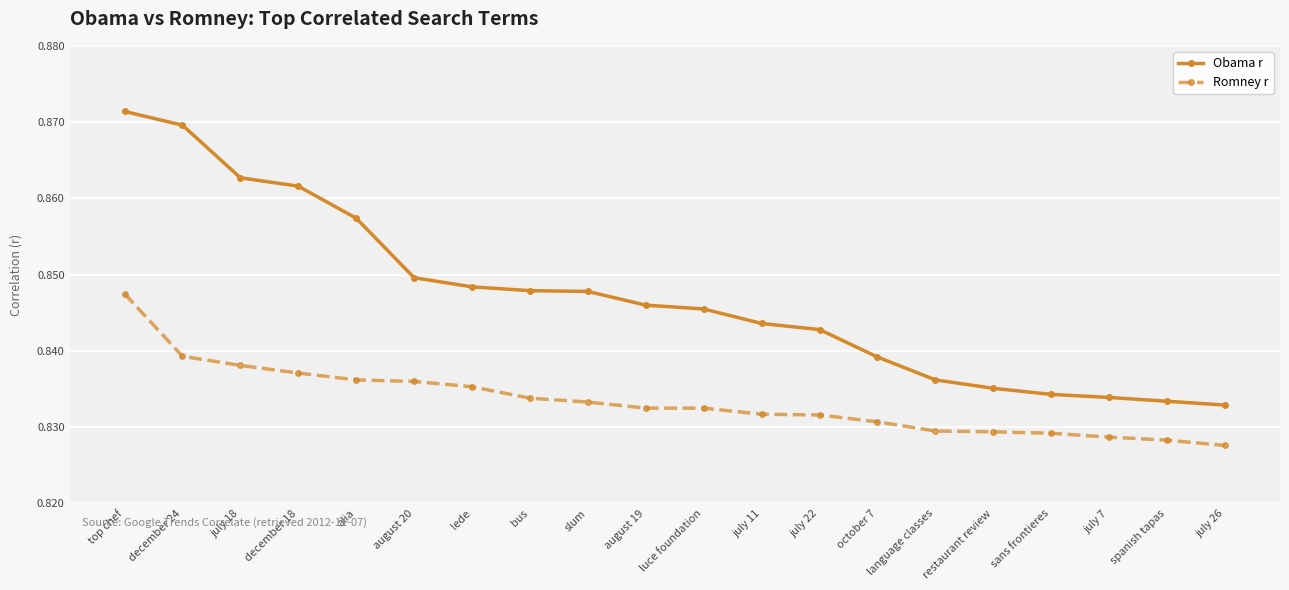

At slum, list the series in order from smallest to largest.

Romney r, Obama r